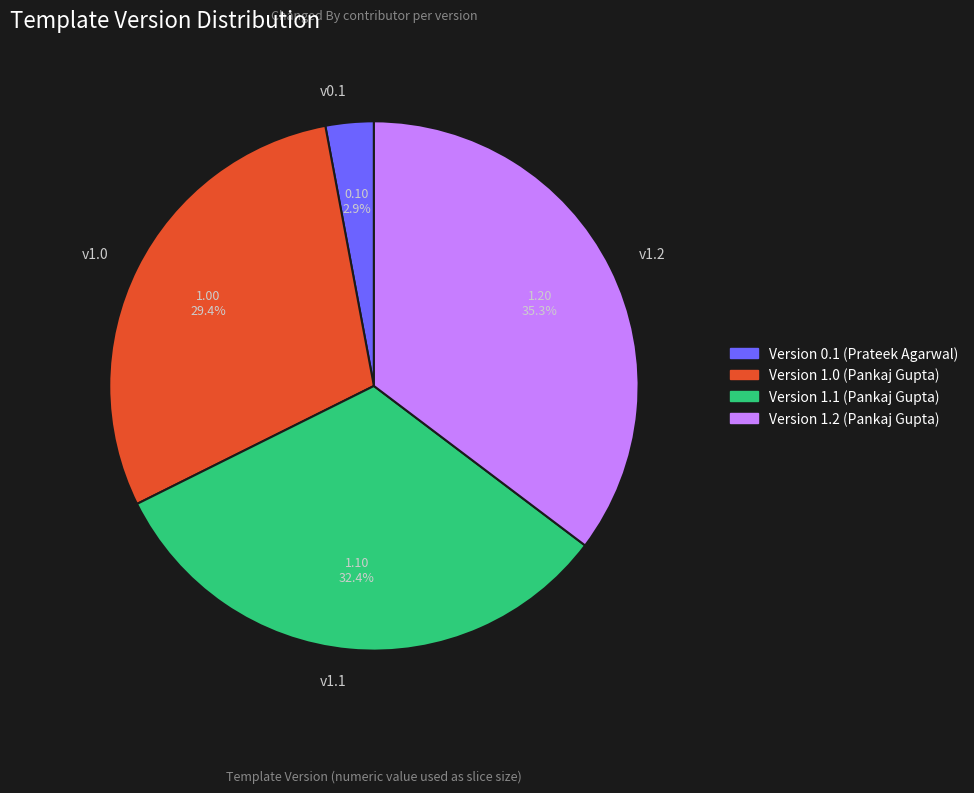

Rank the categories by value from highest to lowest.

v1.2, v1.1, v1.0, v0.1